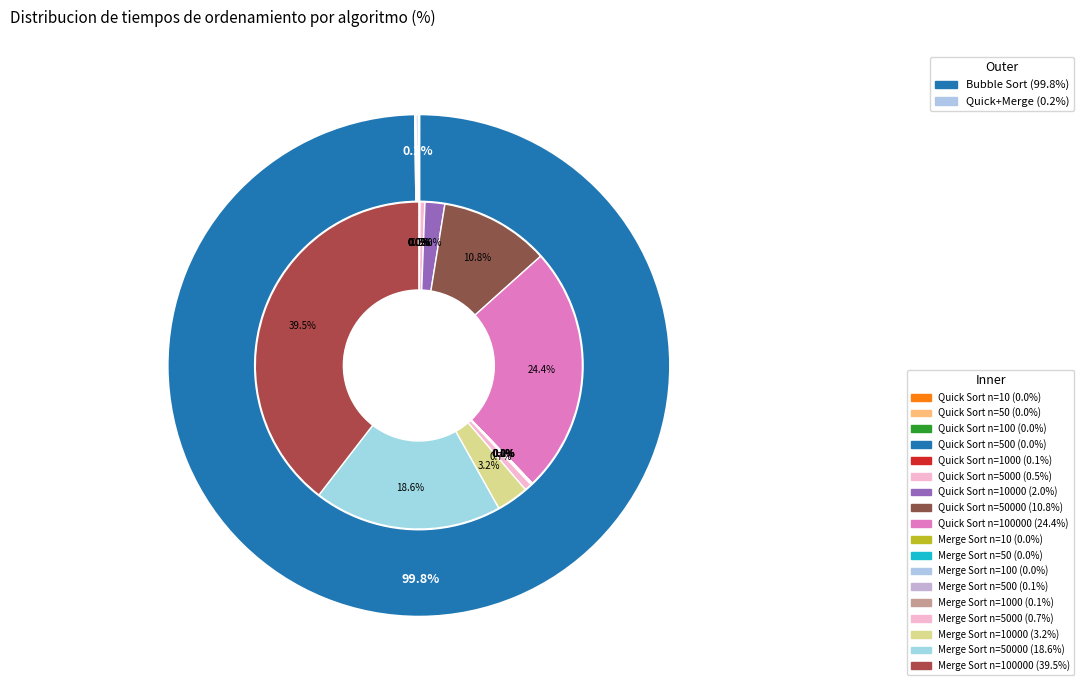

The 10 slice represents 0% of the pie. True or false?

True